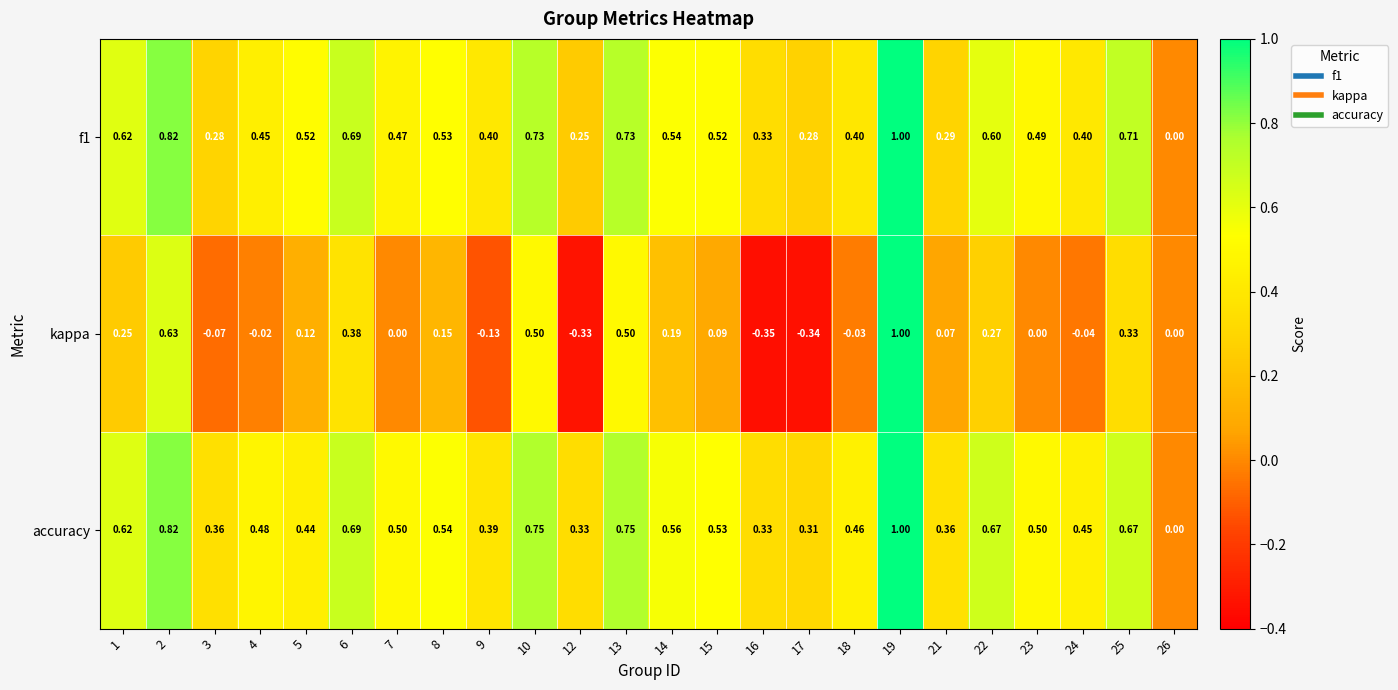

Between 14 and 18, which series saw the biggest shift?

kappa